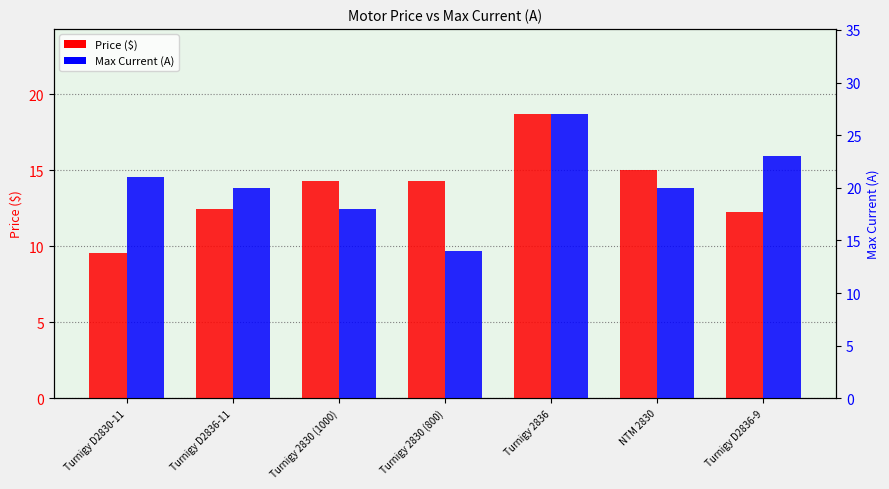

Reading left to right, what are all the values shown in this chart?

Price ($): Turnigy D2830-11=9.6	Turnigy D2836-11=12.4	Turnigy 2830 (1000)=14.3	Turnigy 2830 (800)=14.3	Turnigy 2836=18.7	NTM 2830=15.0	Turnigy D2836-9=12.2
Max Current (A): Turnigy D2830-11=21.0	Turnigy D2836-11=20.0	Turnigy 2830 (1000)=18.0	Turnigy 2830 (800)=14.0	Turnigy 2836=27.0	NTM 2830=20.0	Turnigy D2836-9=23.0